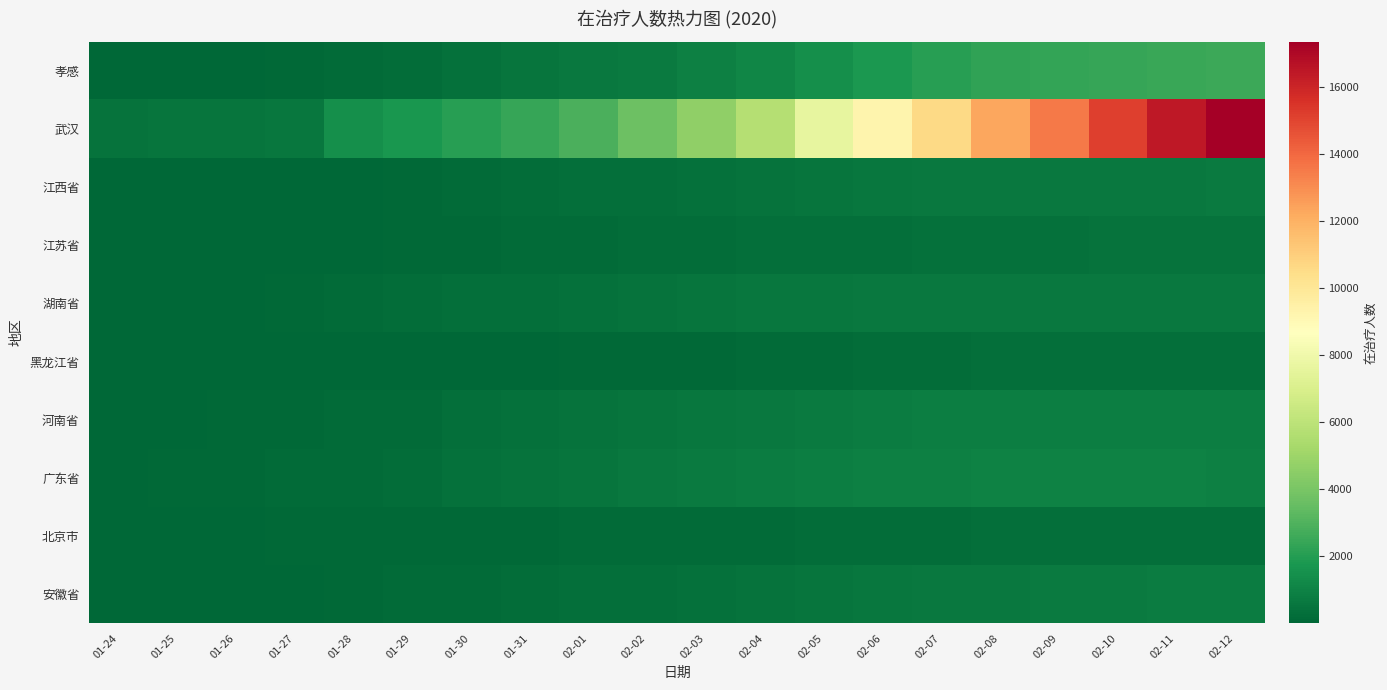

Reading left to right, what are all the values shown in this chart?

安徽省: 01-24=15	01-25=39	01-26=60	01-27=70	01-28=106	01-29=150	01-30=198	01-31=234	02-01=292	02-02=333	02-03=394	02-04=460	02-05=507	02-06=557	02-07=618	02-08=674	02-09=706	02-10=739	02-11=751	02-12=758
北京市: 01-24=35	01-25=39	01-26=66	01-27=78	01-28=87	01-29=107	01-30=107	01-31=135	02-01=164	02-02=181	02-03=199	02-04=204	02-05=228	02-06=242	02-07=263	02-08=279	02-09=287	02-10=291	02-11=291	02-12=293
广东省: 01-24=52	01-25=76	01-26=109	01-27=148	01-28=203	01-29=272	01-30=346	01-31=426	02-01=521	02-02=617	02-03=704	02-04=783	02-05=846	02-06=901	02-07=945	02-08=982	02-09=989	02-10=991	02-11=964	02-12=943
河南省: 01-24=9	01-25=32	01-26=82	01-27=127	01-28=167	01-29=205	01-30=276	01-31=348	02-01=418	02-02=483	02-03=550	02-04=648	02-05=728	02-06=793	02-07=825	02-08=861	02-09=874	02-10=876	02-11=880	02-12=881
黑龙江省: 01-24=3	01-25=8	01-26=14	01-27=20	01-28=29	01-29=37	01-30=42	01-31=57	02-01=76	02-02=91	02-03=117	02-04=149	02-05=181	02-06=216	02-07=262	02-08=277	02-09=287	02-10=294	02-11=324	02-12=339
湖南省: 01-24=24	01-25=43	01-26=69	01-27=100	01-28=143	01-29=221	01-30=275	01-31=330	02-01=381	02-02=447	02-03=499	02-04=562	02-05=607	02-06=630	02-07=660	02-08=646	02-09=651	02-10=670	02-11=664	02-12=640
江苏省: 01-24=9	01-25=17	01-26=32	01-27=46	01-28=69	01-29=98	01-30=128	01-31=163	02-01=196	02-02=229	02-03=263	02-04=296	02-05=318	02-06=339	02-07=365	02-08=388	02-09=397	02-10=411	02-11=422	02-12=418
江西省: 01-24=7	01-25=18	01-26=36	01-27=48	01-28=69	01-29=106	01-30=157	01-31=233	02-01=279	02-02=321	02-03=373	02-04=456	02-05=521	02-06=563	02-07=616	02-08=643	02-09=667	02-10=665	02-11=675	02-12=691
武汉: 01-24=441	01-25=502	01-26=533	01-27=593	01-28=1458	01-29=1747	01-30=2078	01-31=2377	02-01=2917	02-02=3710	02-03=4649	02-04=5765	02-05=7615	02-06=9248	02-07=10598	02-08=12311	02-09=13496	02-10=15175	02-11=16464	02-12=17358
孝感: 01-24=22	01-25=26	01-26=55	01-27=99	01-28=172	01-29=271	01-30=393	01-31=530	02-01=614	02-02=733	02-03=902	02-04=1099	02-05=1438	02-06=1831	02-07=2086	02-08=2245	02-09=2354	02-10=2427	02-11=2461	02-12=2527